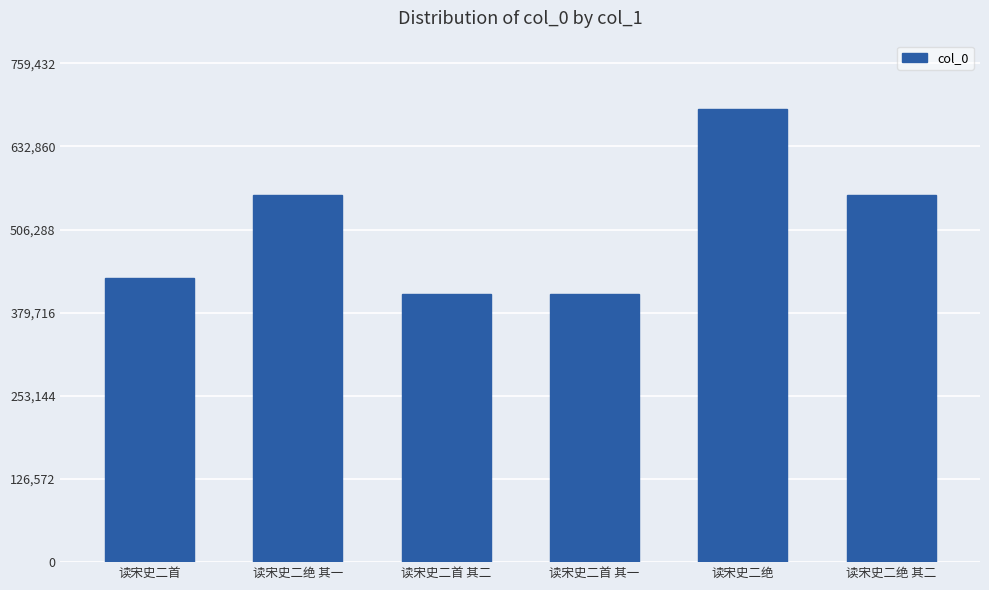

The value at 读宋史二首 is 433354. True or false?

True